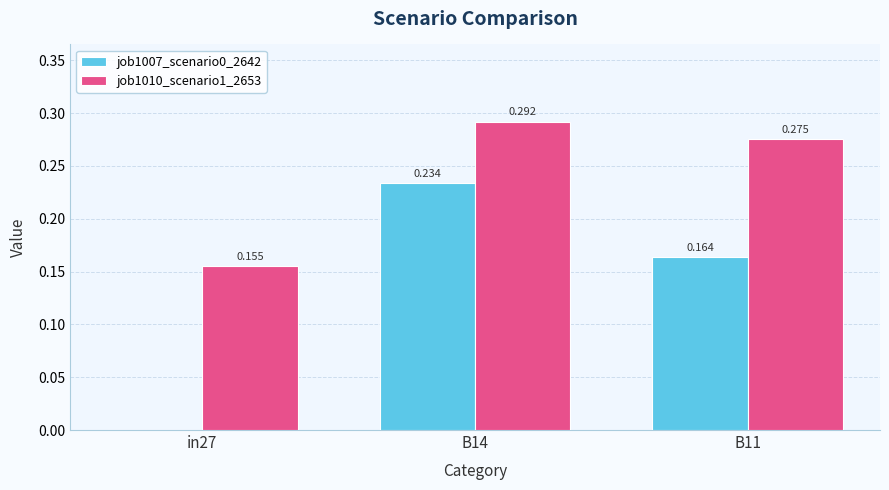

Is it true that job1007_scenario0_2642 equals 0.1 at B11?

False